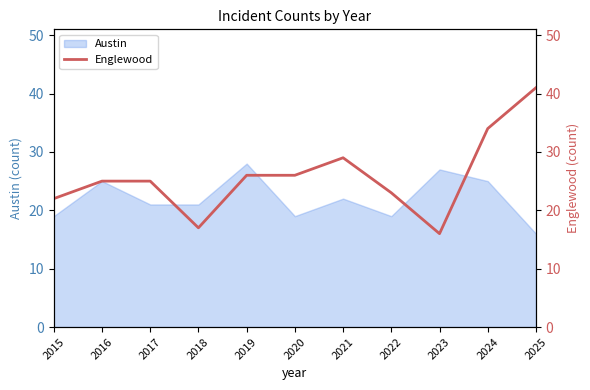

Reading left to right, extract all data points from this chart.

2015=22	2016=25	2017=25	2018=17	2019=26	2020=26	2021=29	2022=23	2023=16	2024=34	2025=41